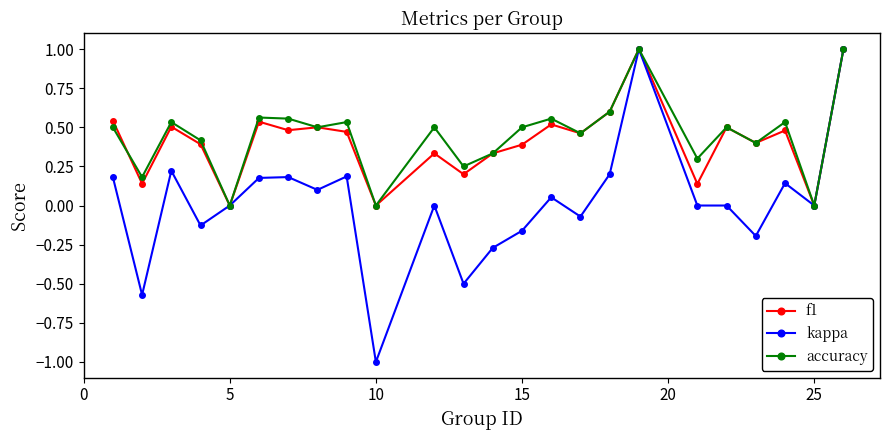

What is the greatest value displayed?

1.0